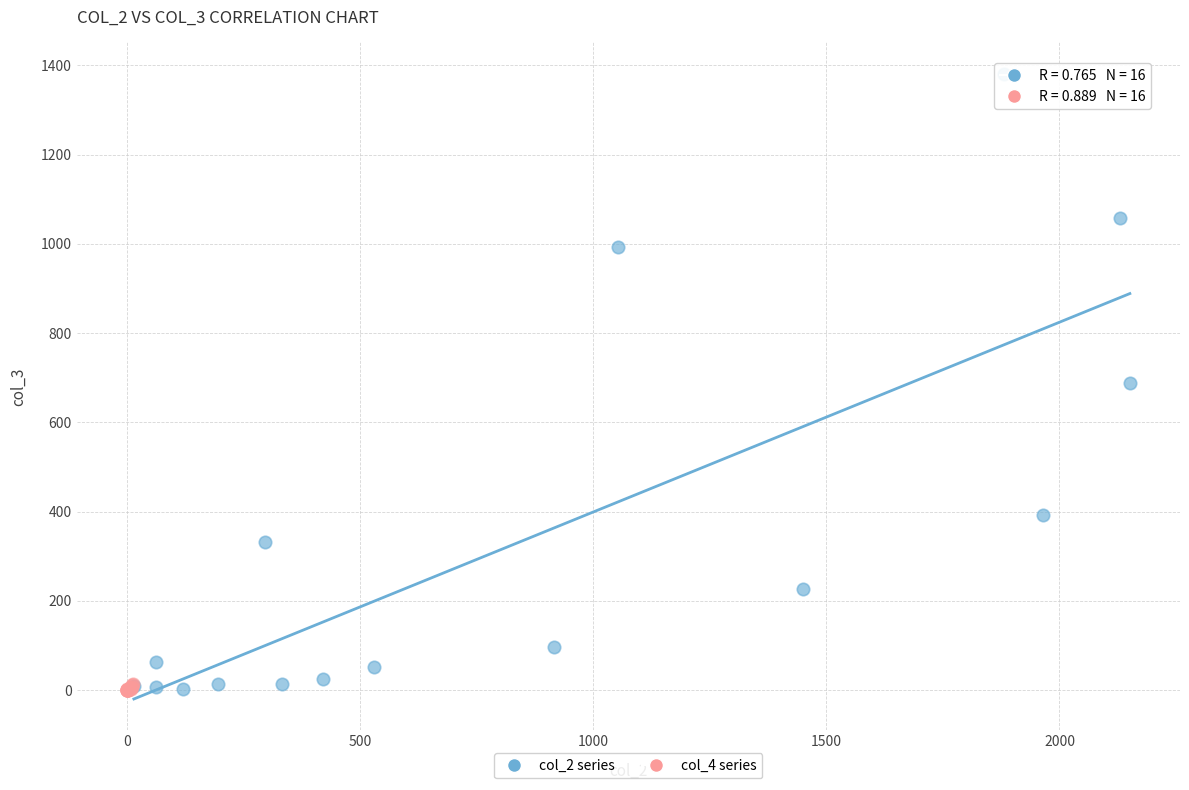

Which series has the widest spread of Y values?

col_2 series